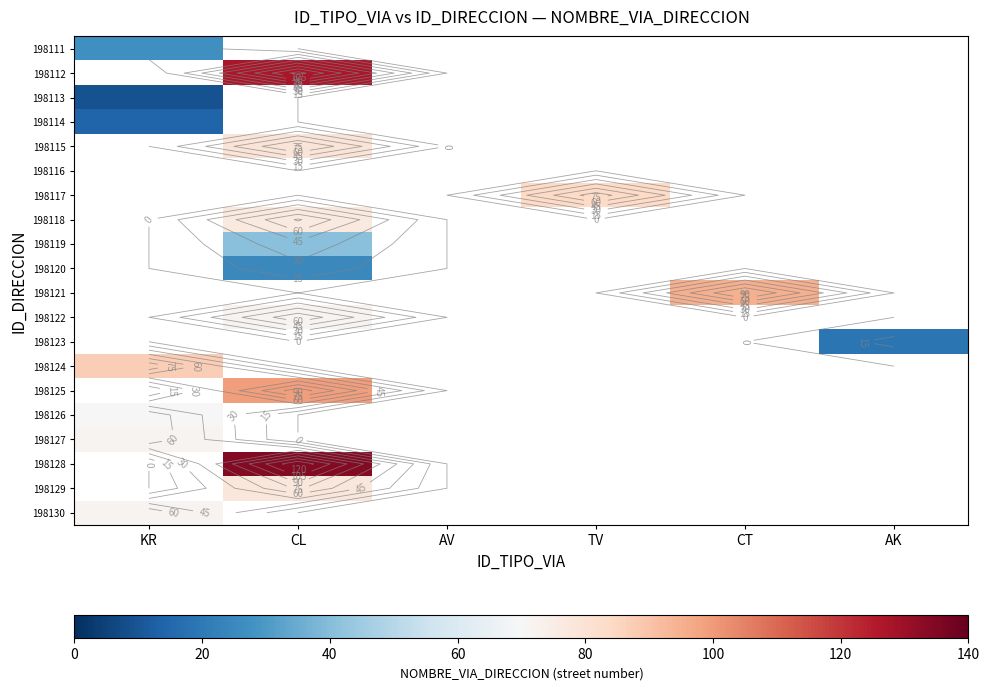

List the series in order of their peak value, lowest first.

198111, 198112, 198113, 198114, 198115, 198116, 198117, 198118, 198119, 198120, 198121, 198122, 198123, 198124, 198125, 198126, 198127, 198128, 198129, 198130